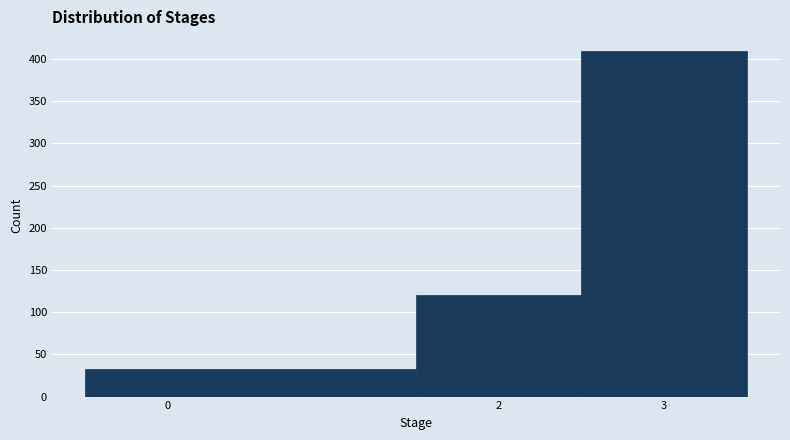

Reading left to right, list every bar in this chart as the range it spans on the x-axis followed by its height. The values are not printed on the chart, so give them approximately, as read against the axis.

-0.5 to 1.5: 35
1.5 to 2.5: 120
2.5 to 3.5: 410